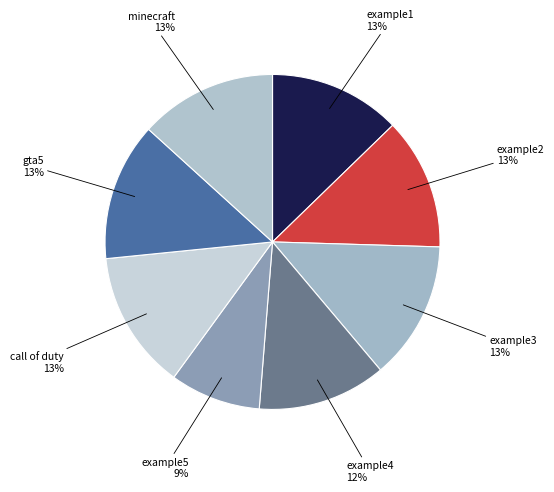

What is the ratio of the value at gta5 to the value at example4?

1.1